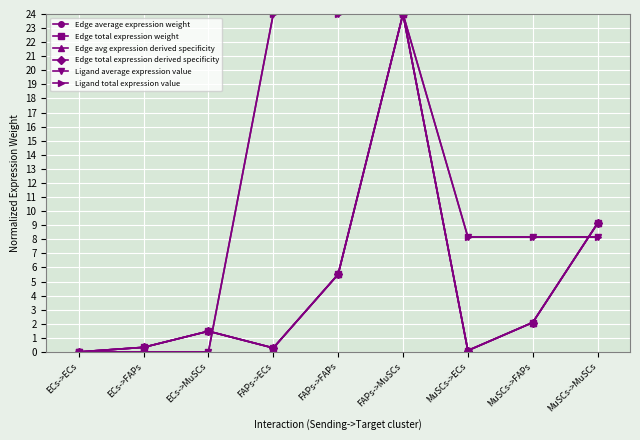

How many lines are shown in the chart?

6